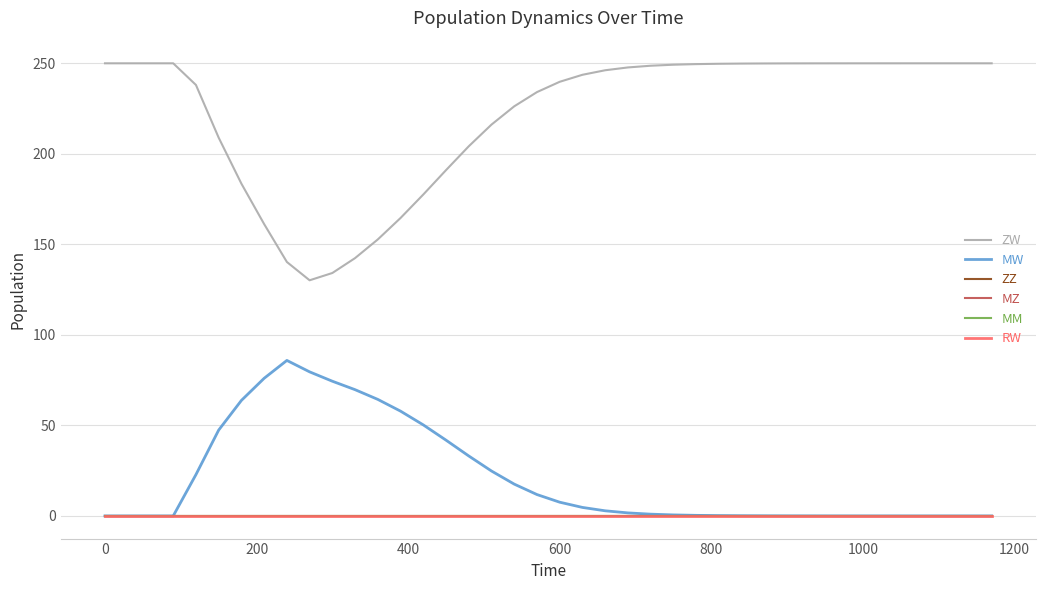

Is this an area chart (filled region under the line)?

No